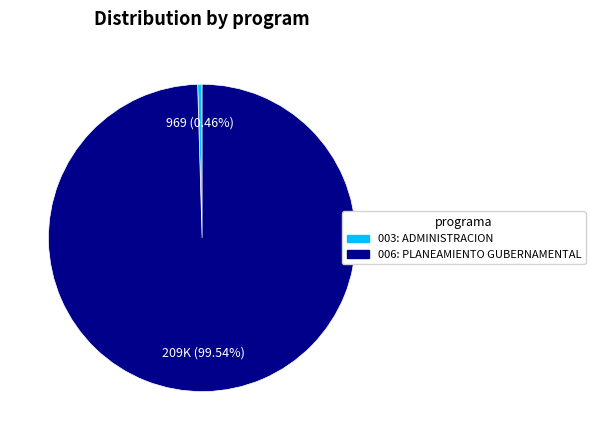

Does 006: PLANEAMIENTO GUBERNAMENTAL represent more than half of the total?

Yes